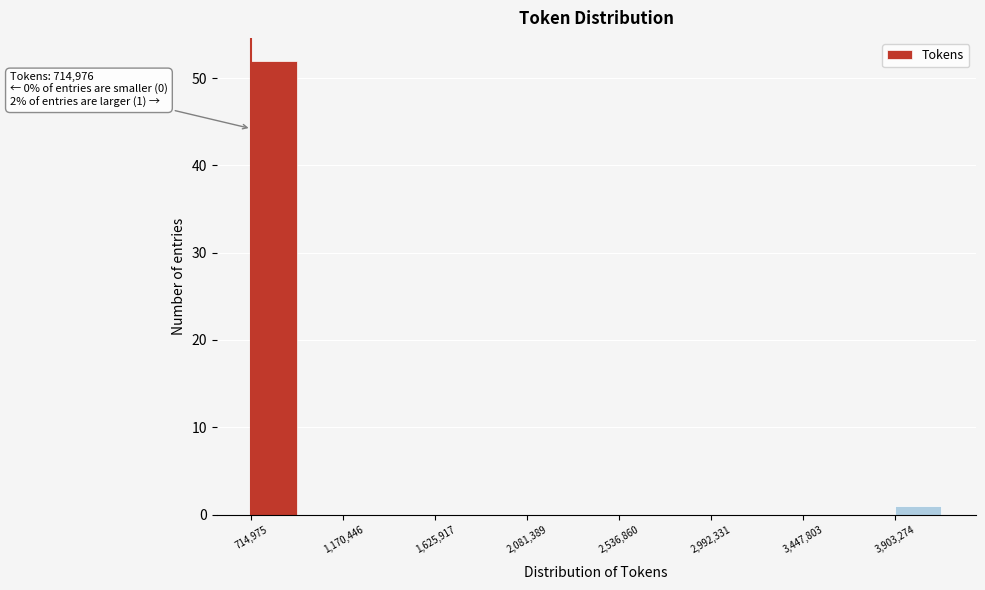

Which range on the x-axis has the tallest bar?

700000 to 950000